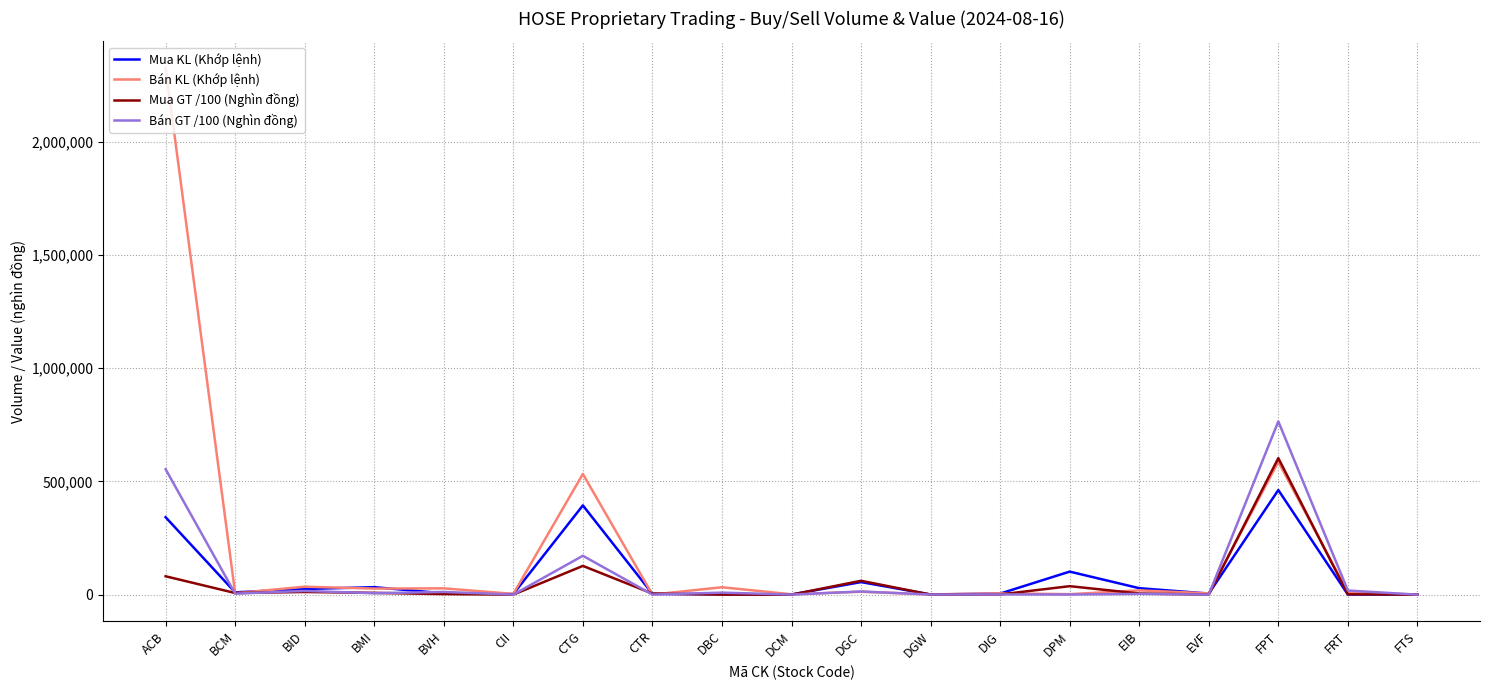

Is the value of Mua GT /100 (Nghìn đồng) at DIG greater than the value of Bán KL (Khớp lệnh) at ACB?

No